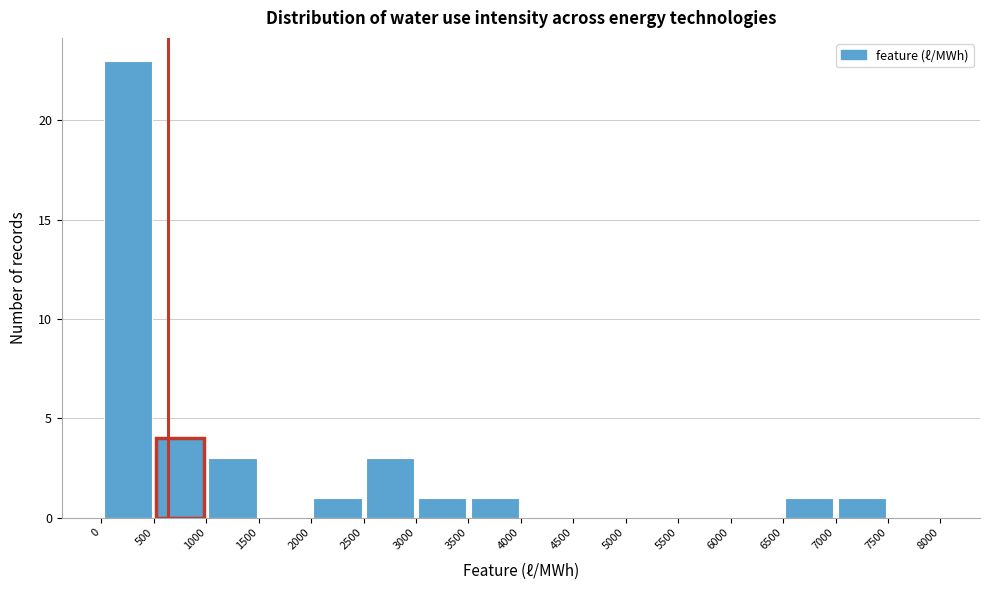

Reading left to right, transcribe this chart: for each bar, give the range it covers on the x-axis and its height. The values are not printed on the chart, so give them approximately, as read against the axis.

0 to 500: 23
500 to 1000: 4
1000 to 1500: 3
1500 to 2000: 0
2000 to 2500: 1
2500 to 3000: 3
3000 to 3500: 1
3500 to 4000: 1
4000 to 4500: 0
4500 to 5000: 0
5000 to 5500: 0
5500 to 6000: 0
6000 to 6500: 0
6500 to 7000: 1
7000 to 7500: 1
7500 to 8000: 0